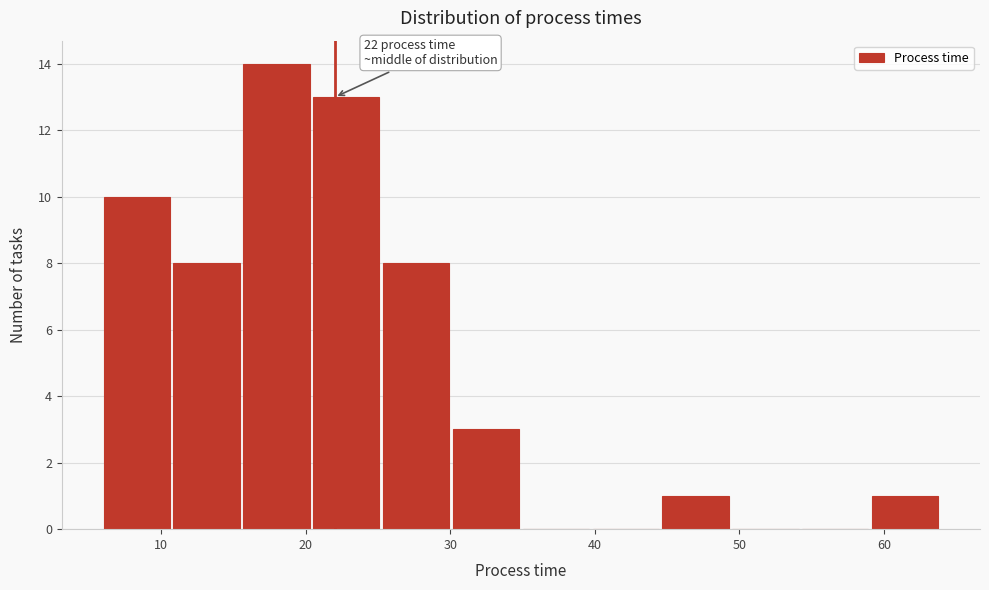

Which range on the x-axis has the tallest bar?

16 to 21